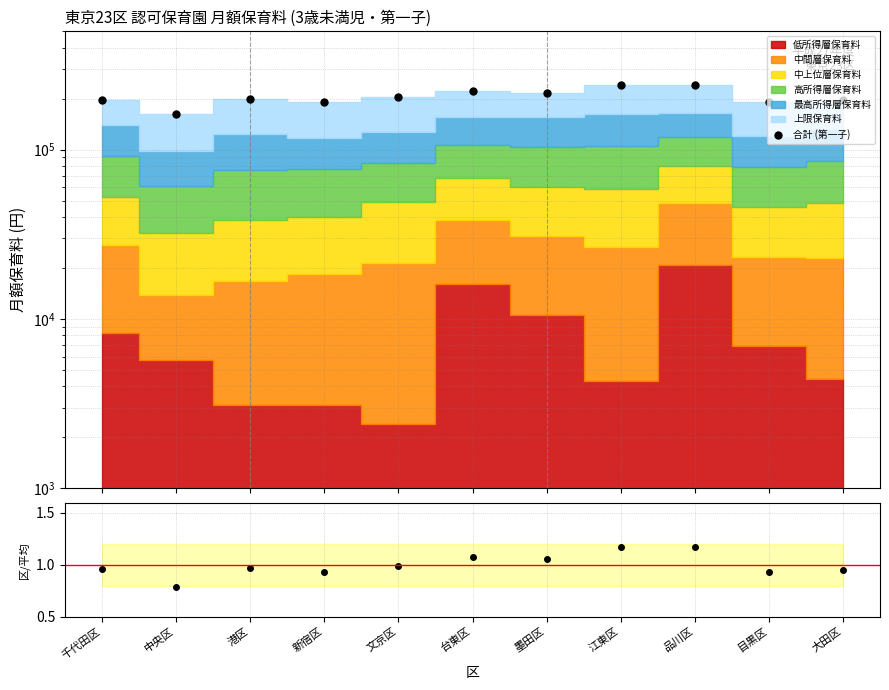

Reading left to right, extract all data points from this chart.

合計 (第一子): 197800.0	162500.0	199000.0	191900.0	204100.0	221400.0	217600.0	240400.0	241900.0	191000.0	195300.0
区/平均: 1.0	0.8	1.0	0.9	1.0	1.1	1.1	1.2	1.2	0.9	0.9